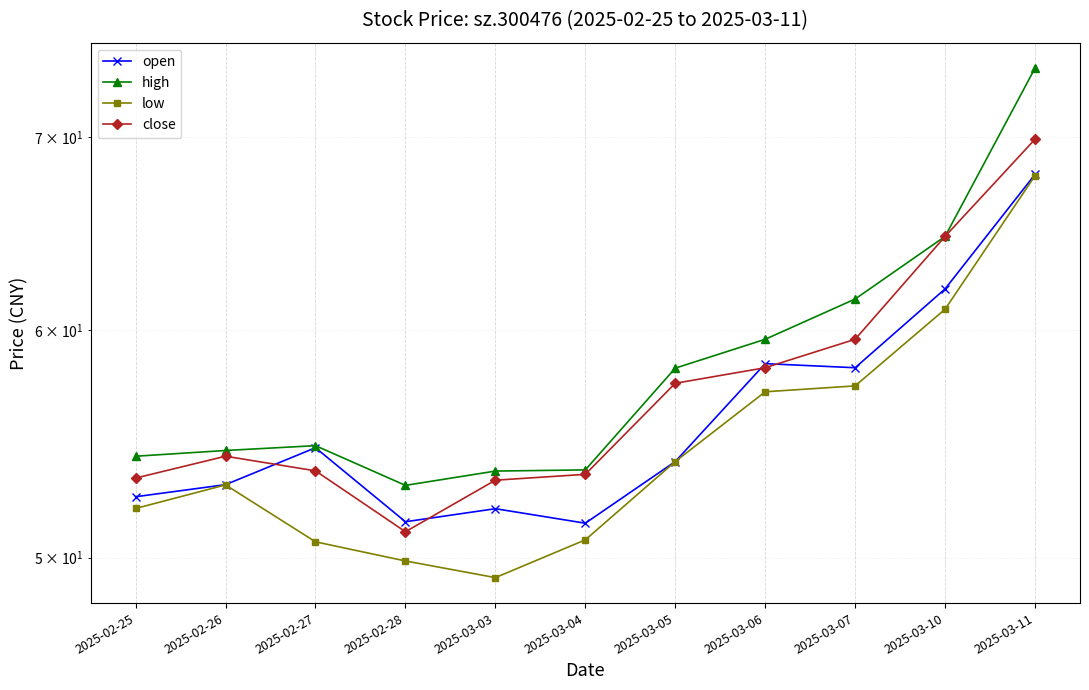

How many values in the high series are below 54?

3